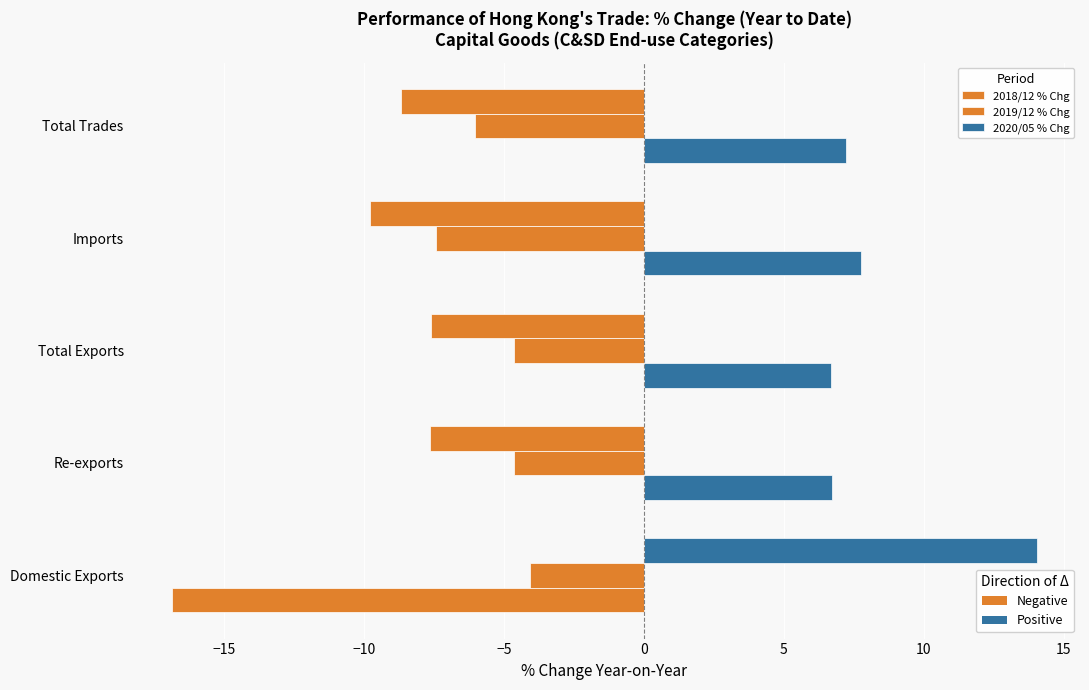

Rank the series by their average value, from lowest to highest.

2019/12 % Chg, 2020/05 % Chg, 2018/12 % Chg